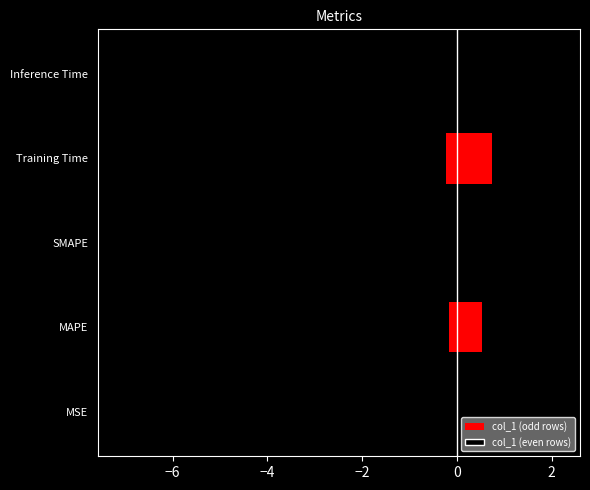

Between SMAPE and MAPE, which is larger?

SMAPE